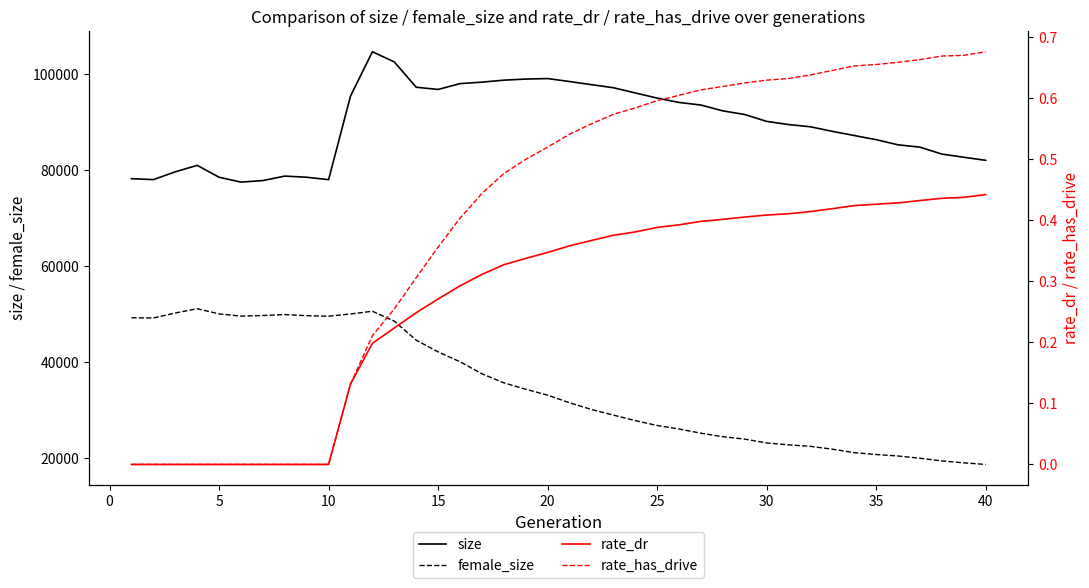

How many values in the rate_has_drive series exceed 0?

30